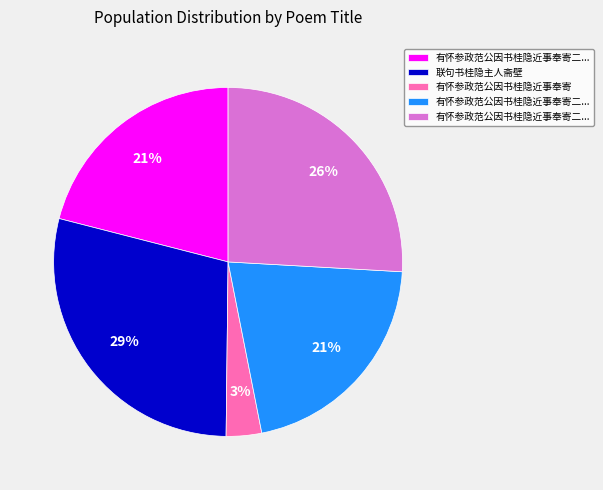

To the nearest percent, what is the average slice percentage?

20%